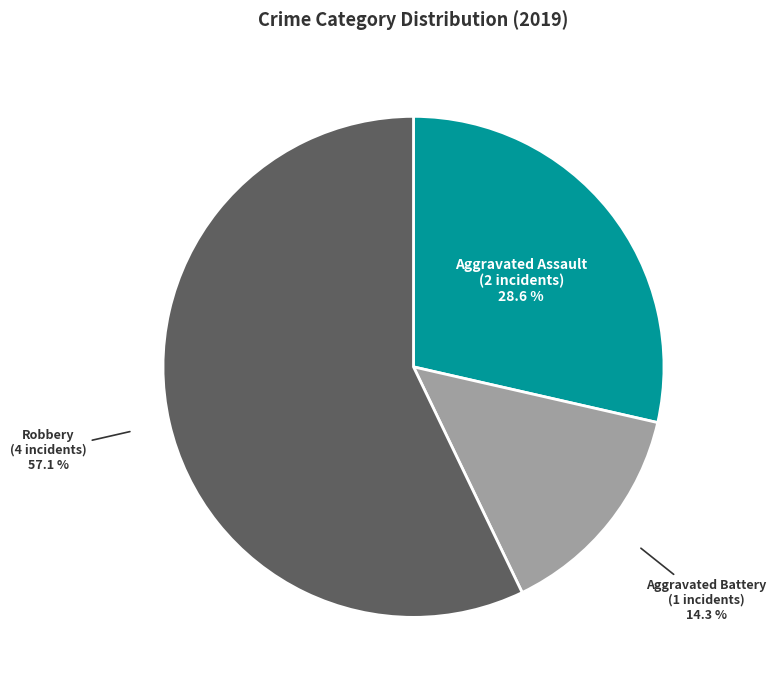

Does any single category account for the majority?

Yes